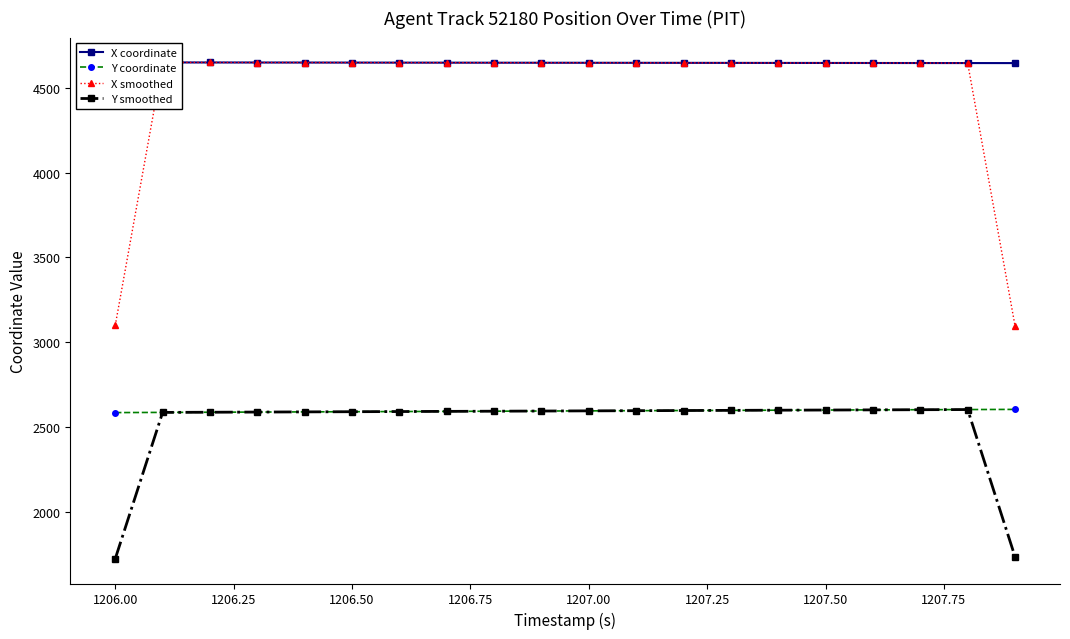

What is the difference between the maximum and second lowest values in the Y coordinate series?

17.7